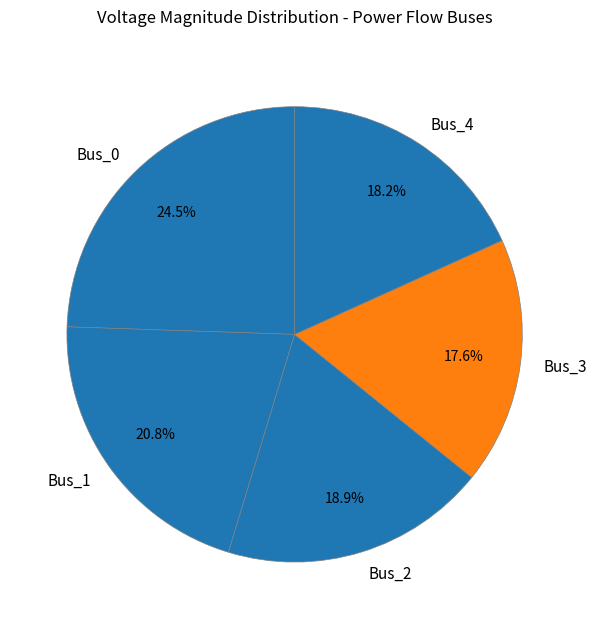

What percentage is NOT represented by Bus_2?

81.1%